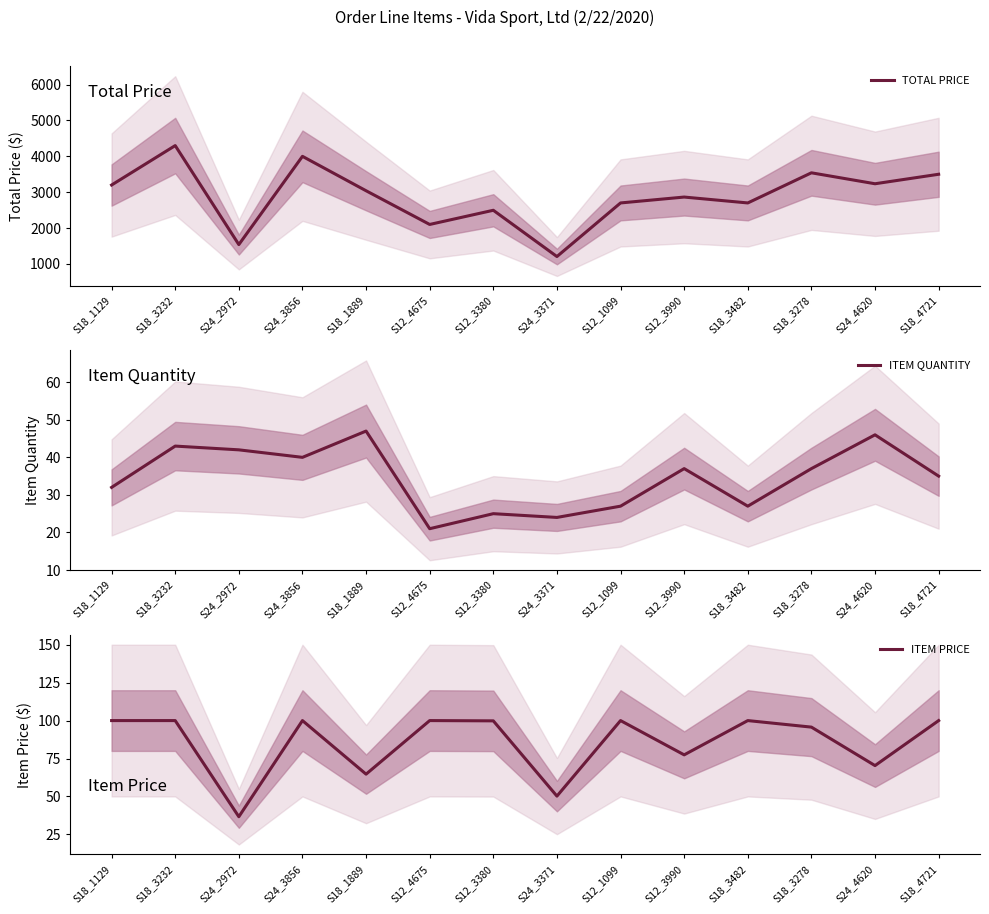

Read the ITEM QUANTITY value at S12_3380.

25